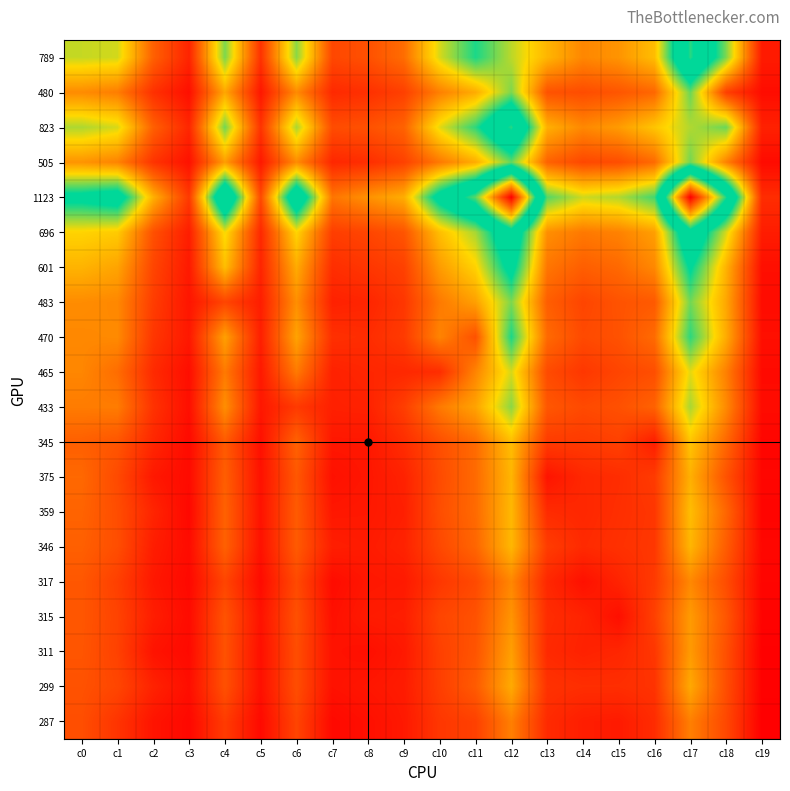

At c3, list the series in order from largest to smallest.

1123, 823, 789, 696, 601, 470, 483, 505, 480, 433, 465, 299, 346, 315, 375, 345, 311, 317, 287, 359